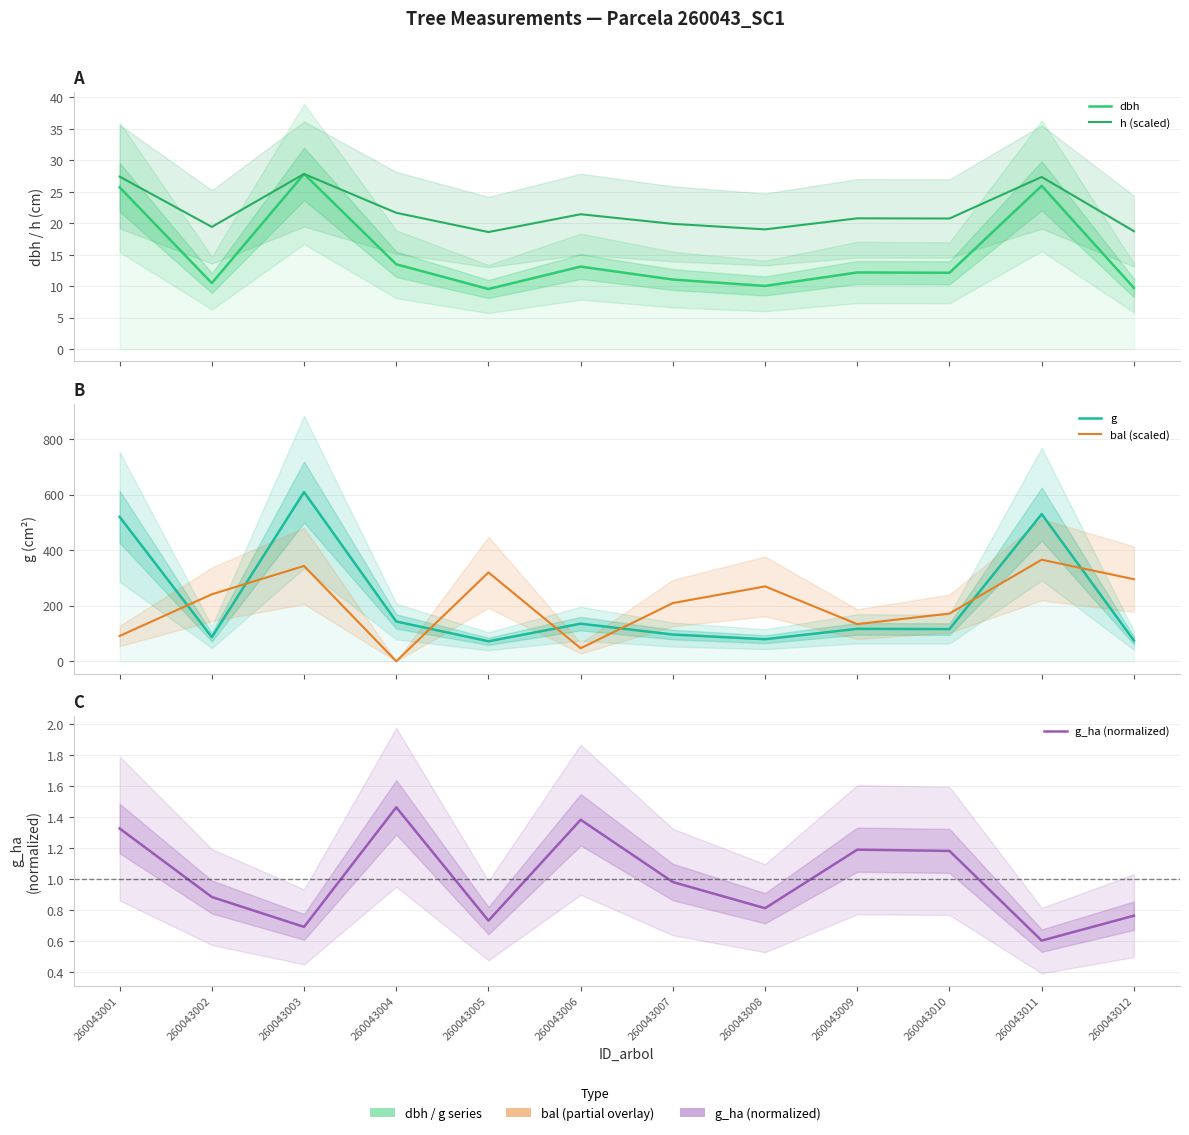

How many series are shown in this chart?

5